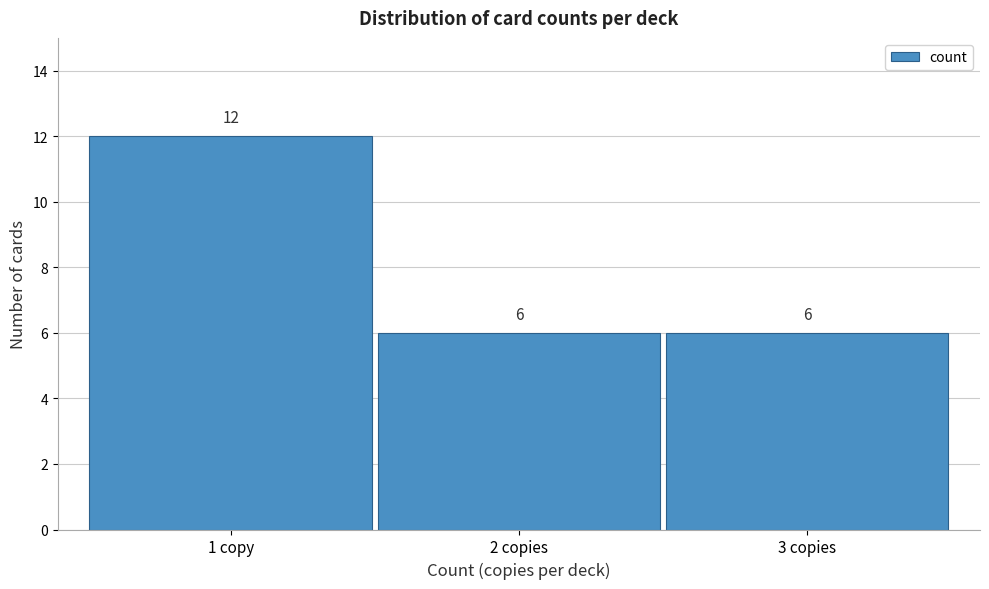

Reading left to right, extract all data points from this chart.

12	6	6